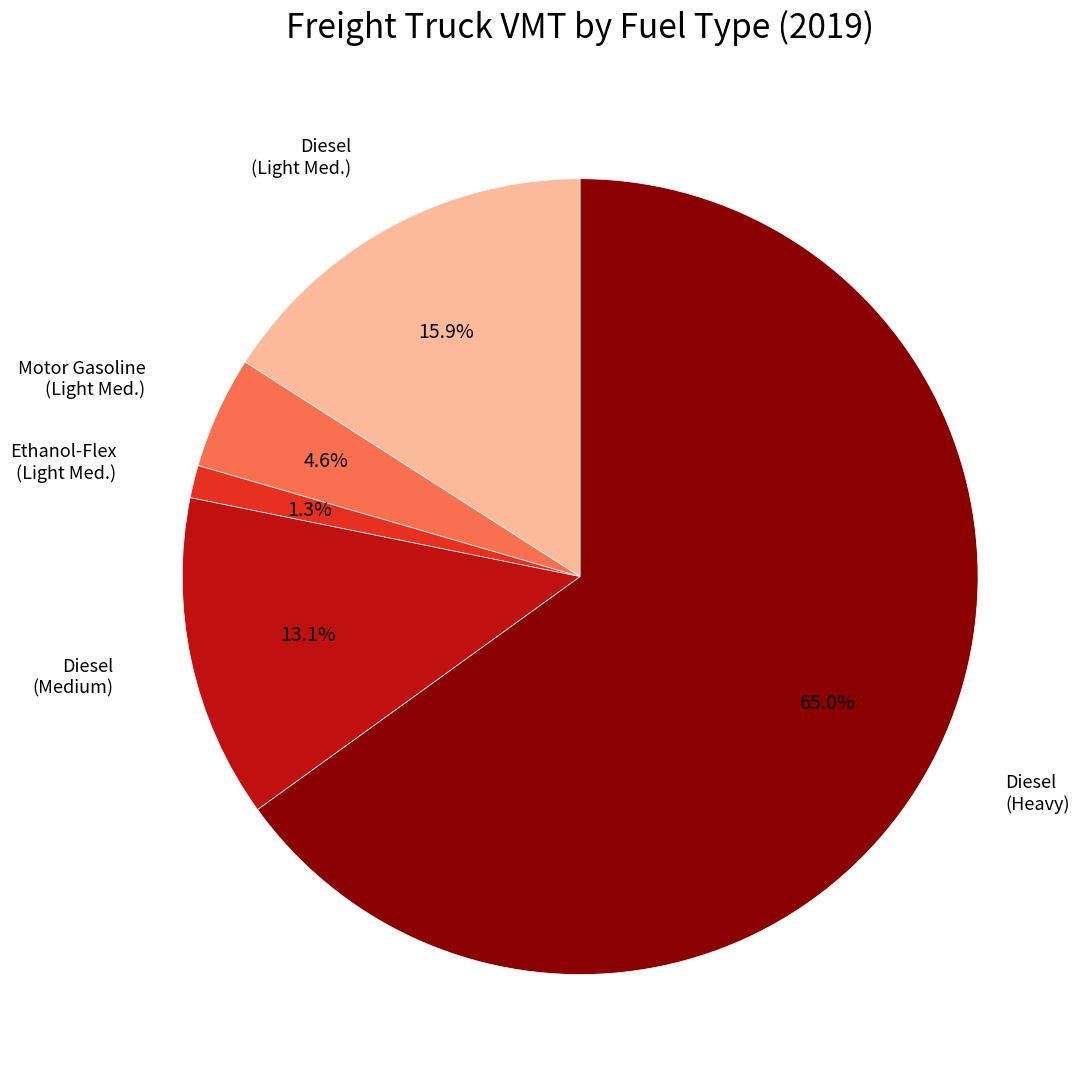

Is there any slice that represents more than half of the pie?

Yes